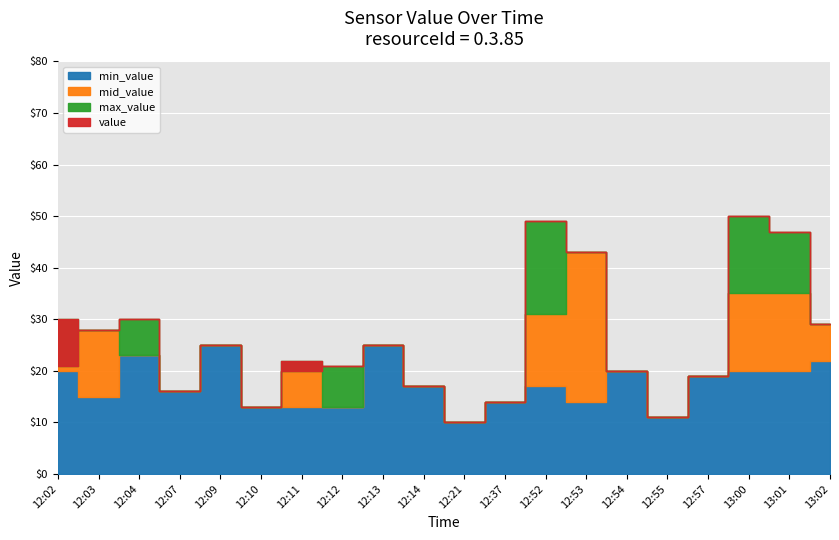

How many interior local valleys does the mid_value series have?

5